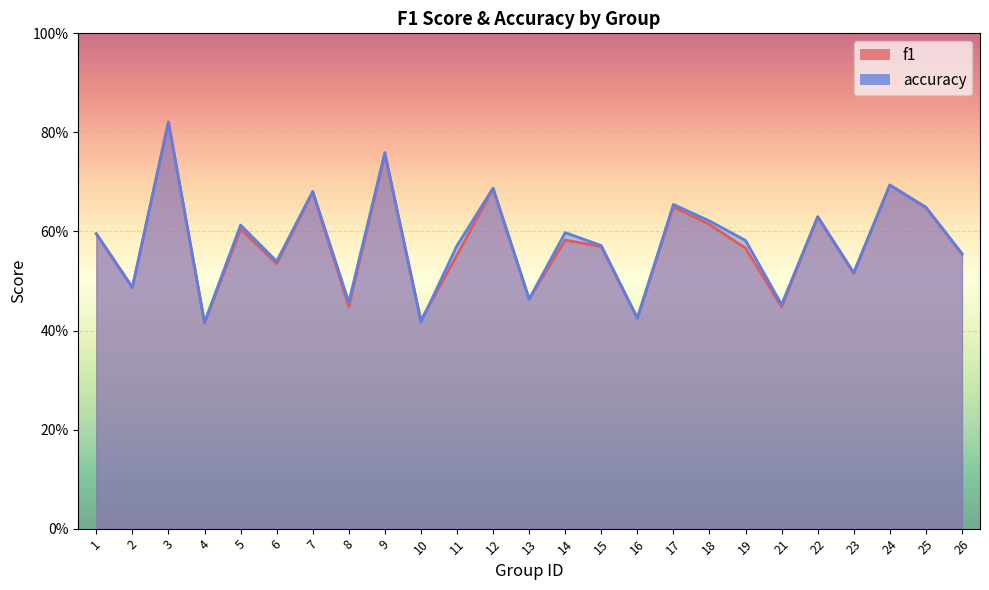

List the series in order of their peak value, highest first.

f1, accuracy